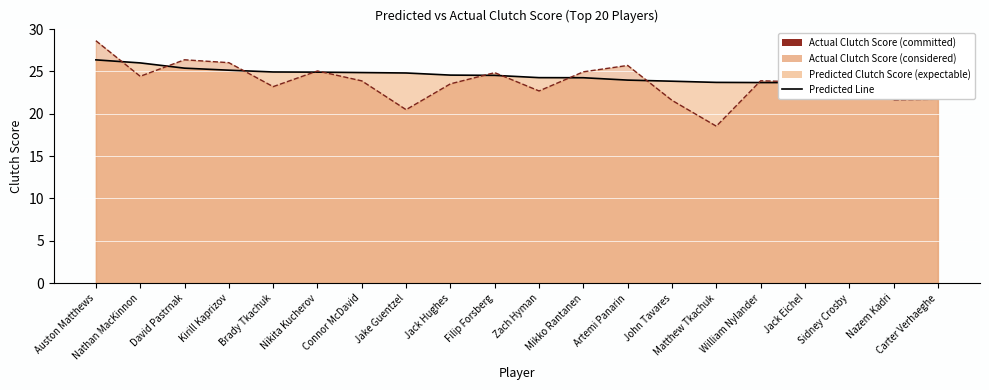

In Actual Line, how many points are higher than both neighbors (excluding endpoints)?

6